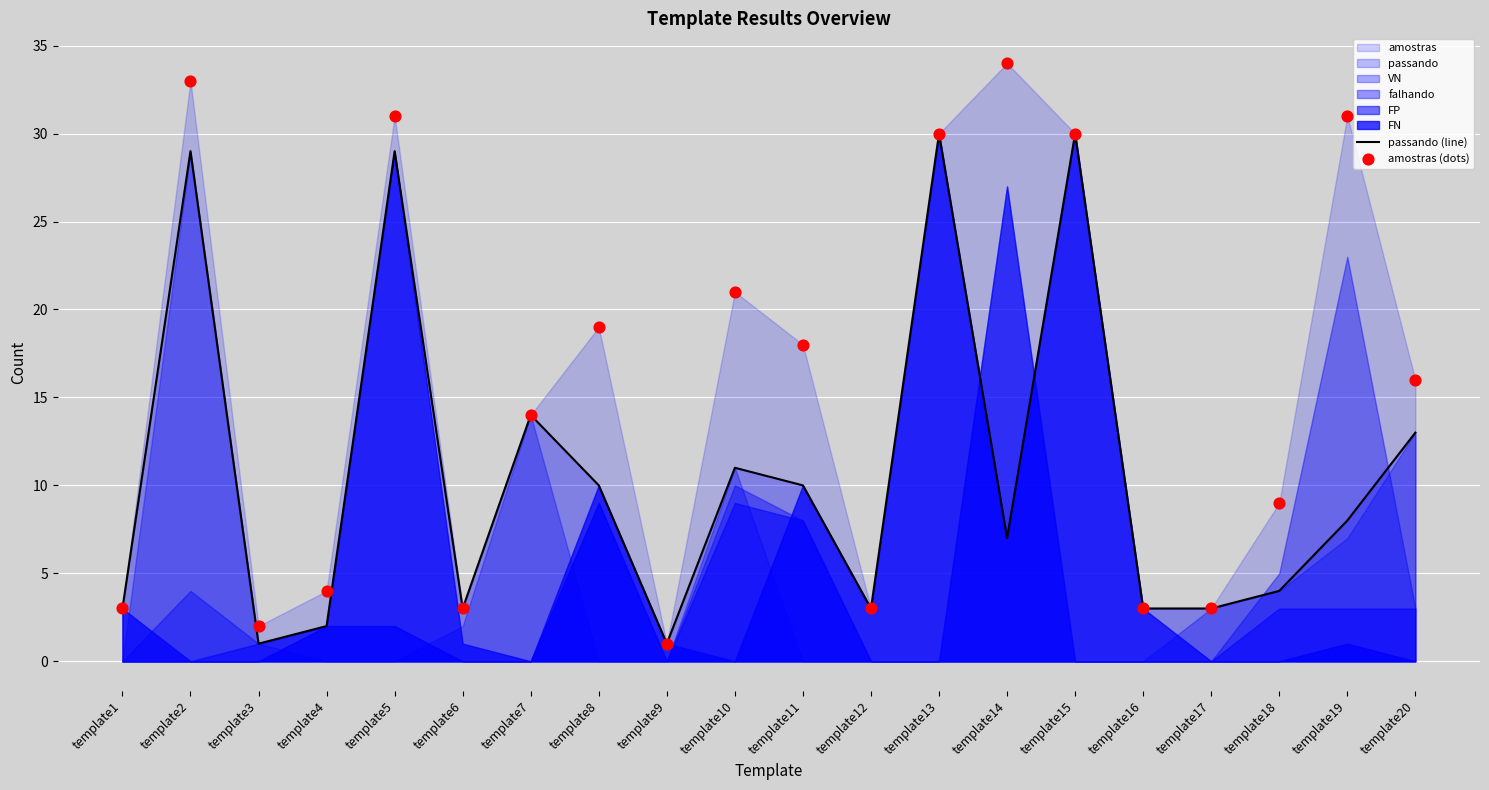

Which series contains the lowest Y value?

passando (line)